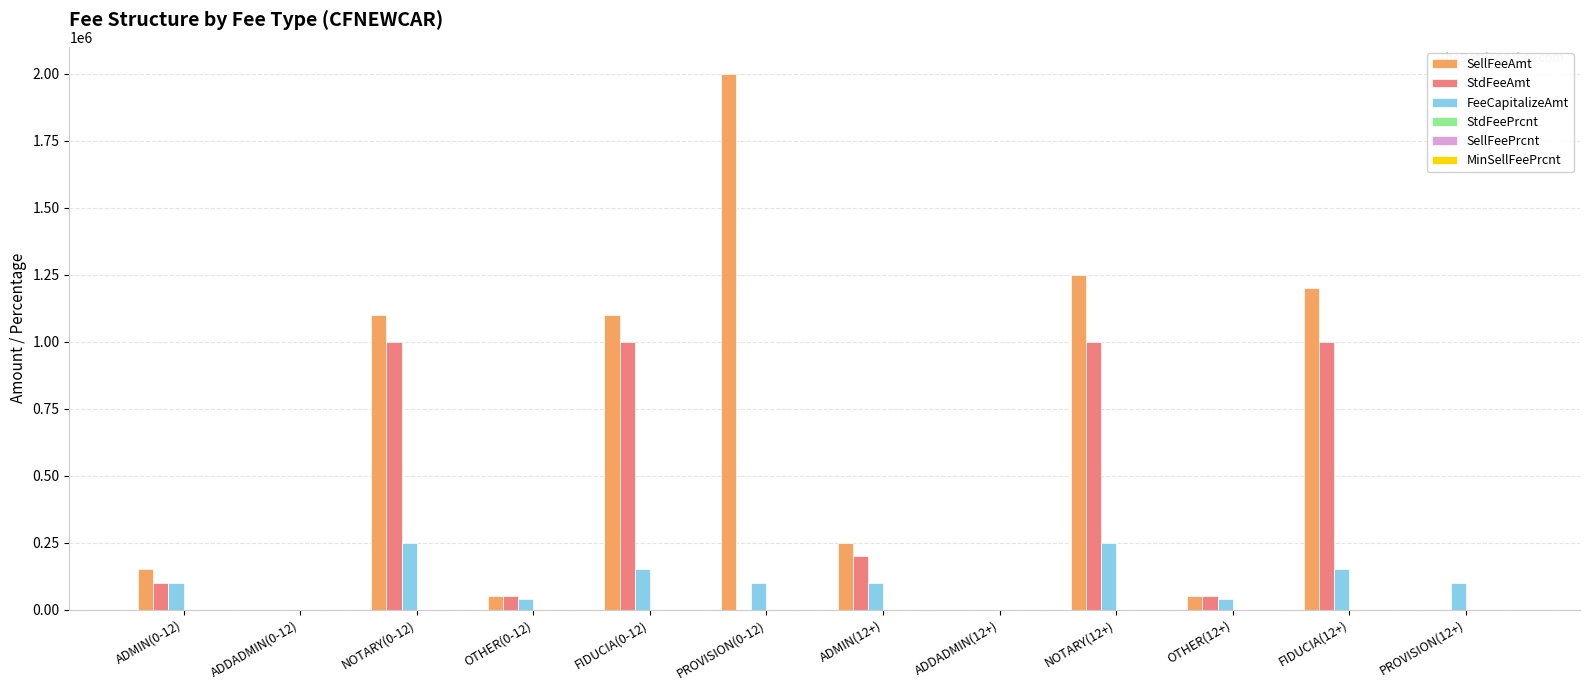

What is the highest value of the StdFeeAmt series?

1000000.0